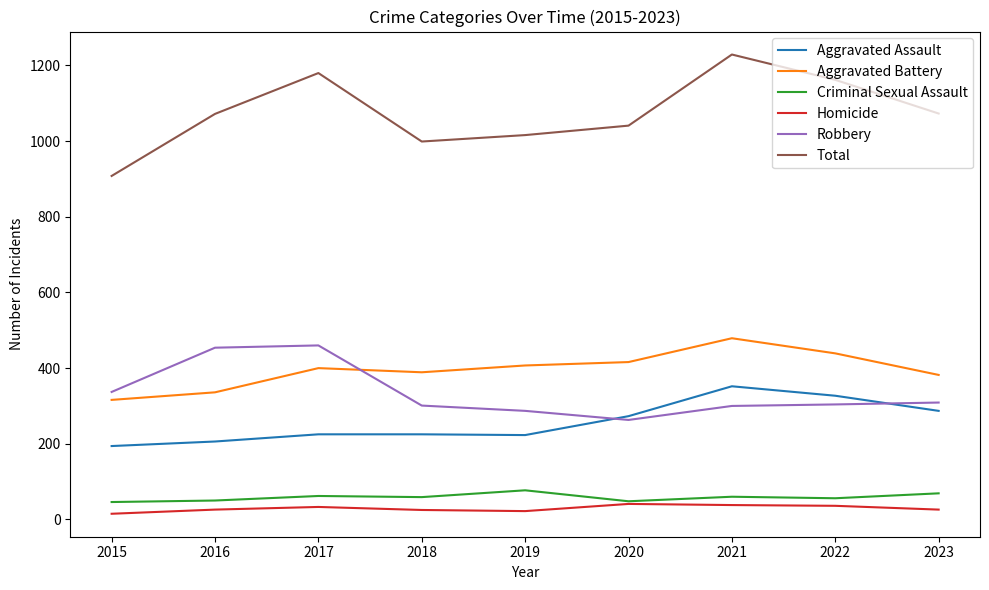

In Criminal Sexual Assault, how many points are lower than both neighbors (excluding endpoints)?

3